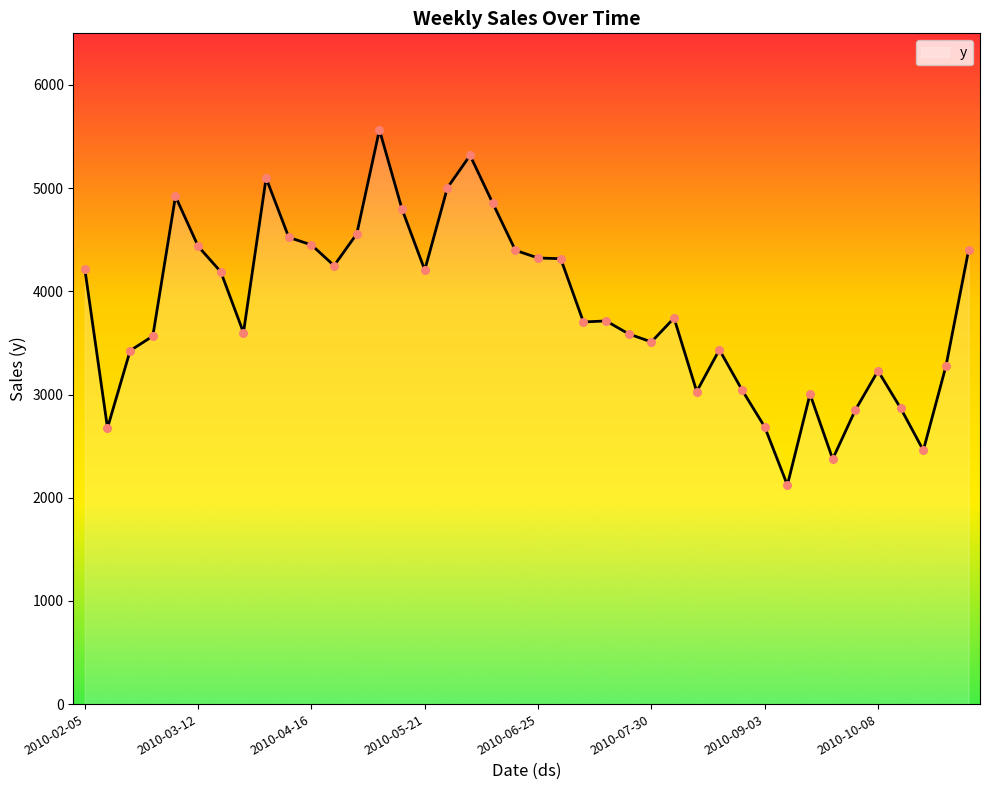

What is the difference between the maximum and minimum values?

3442.5